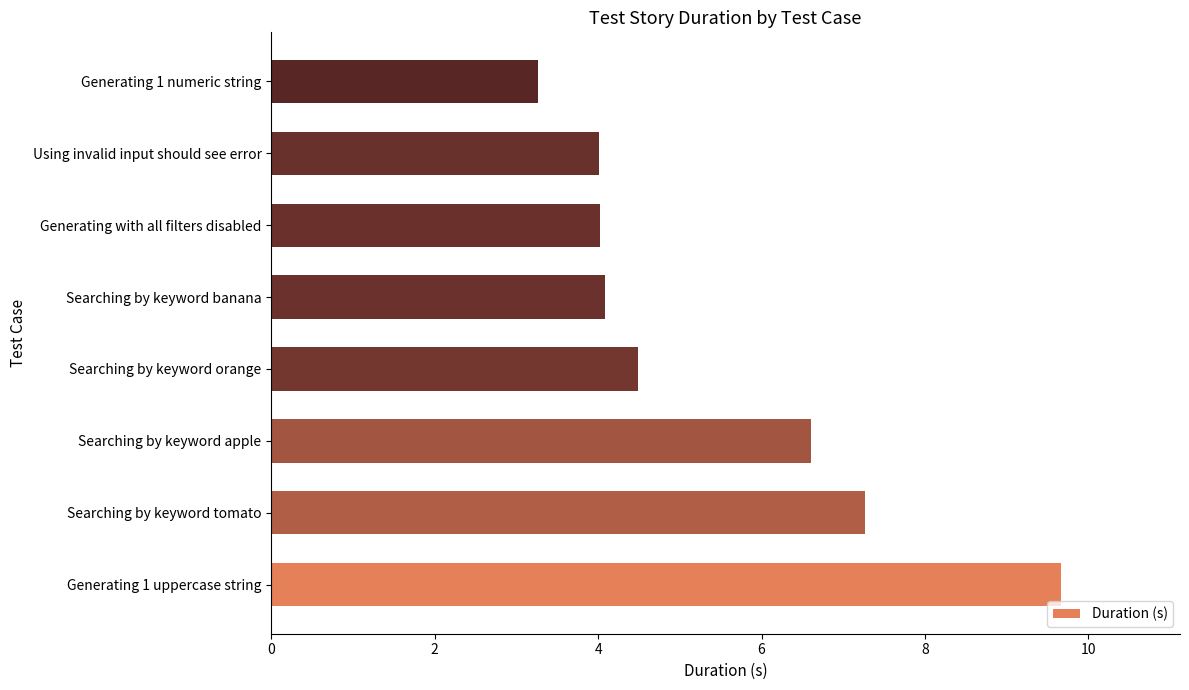

Which category has the highest value across all series?

Generating 1 uppercase string